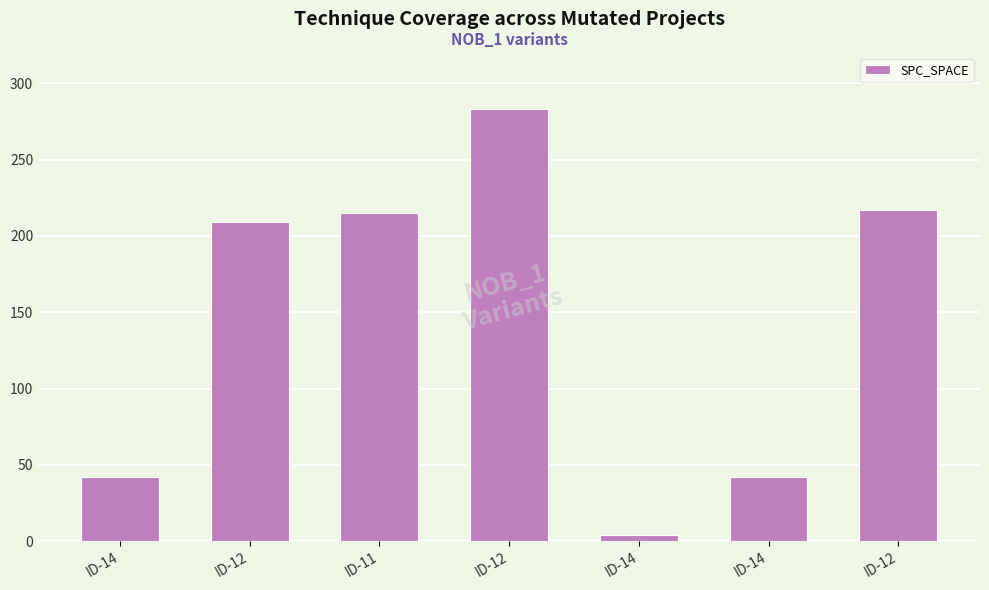

Rank the categories by value from lowest to highest.

ID-14, ID-14, ID-14, ID-12, ID-11, ID-12, ID-12